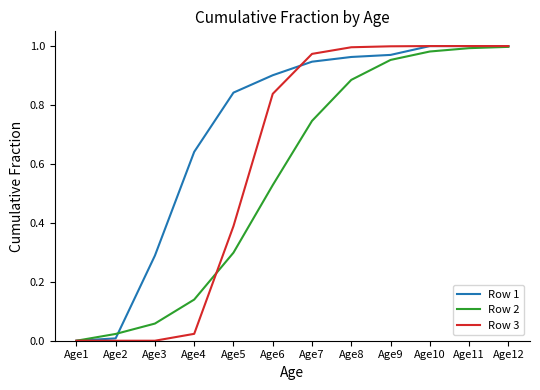

Between Age3 and Age5, which series saw the biggest shift?

Row 1